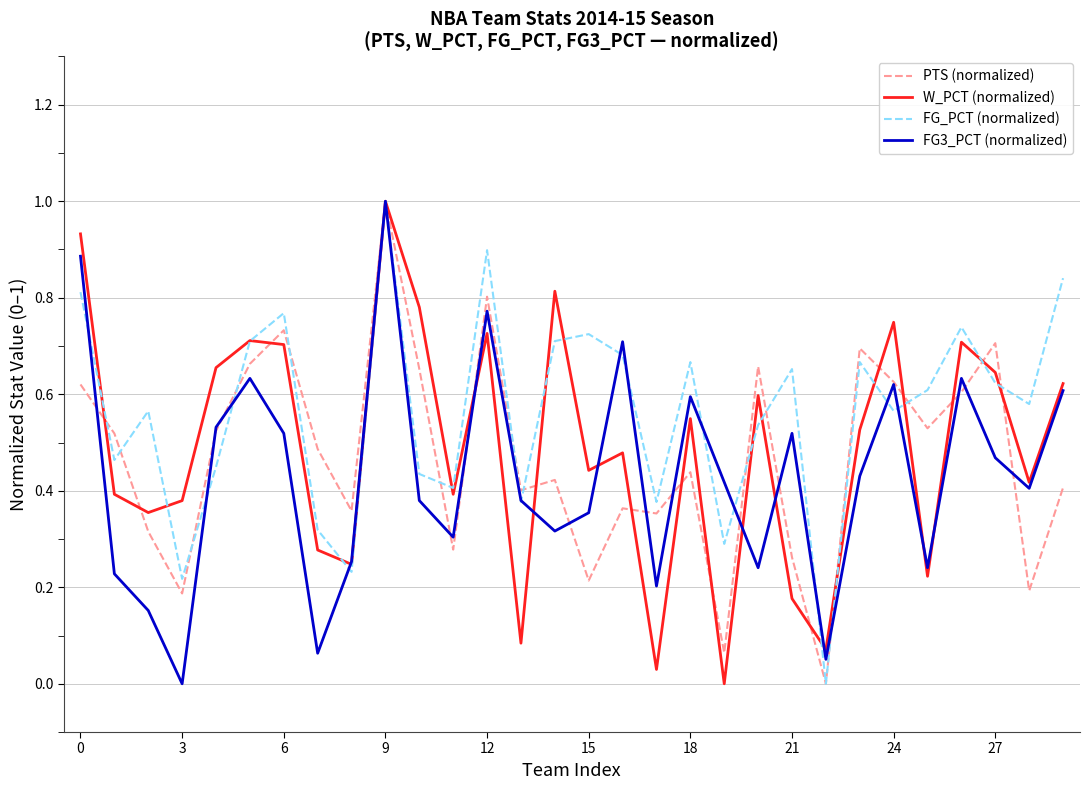

What is the maximum value for FG_PCT (normalized)?

1.0